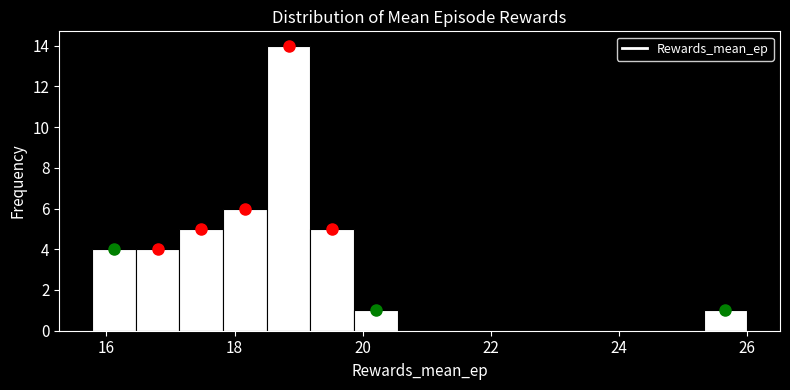

Read against the x-axis, roughly where is the centre of the tallest bar?

18.8